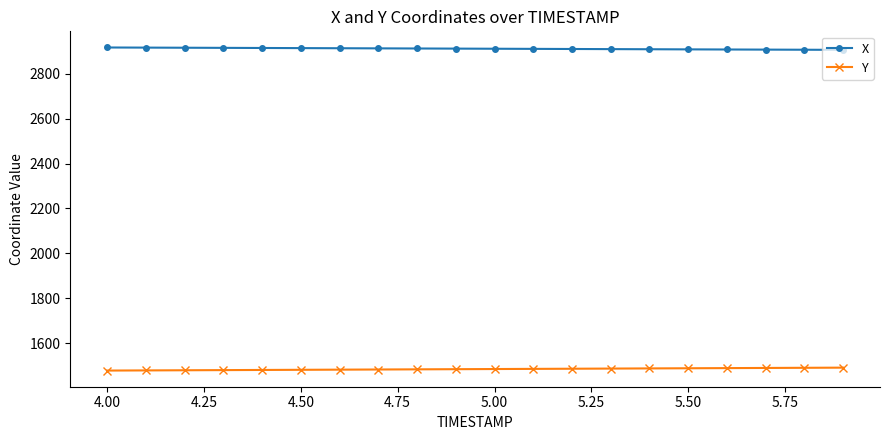

What is the value of the X point at the 2nd from the left?

2916.4